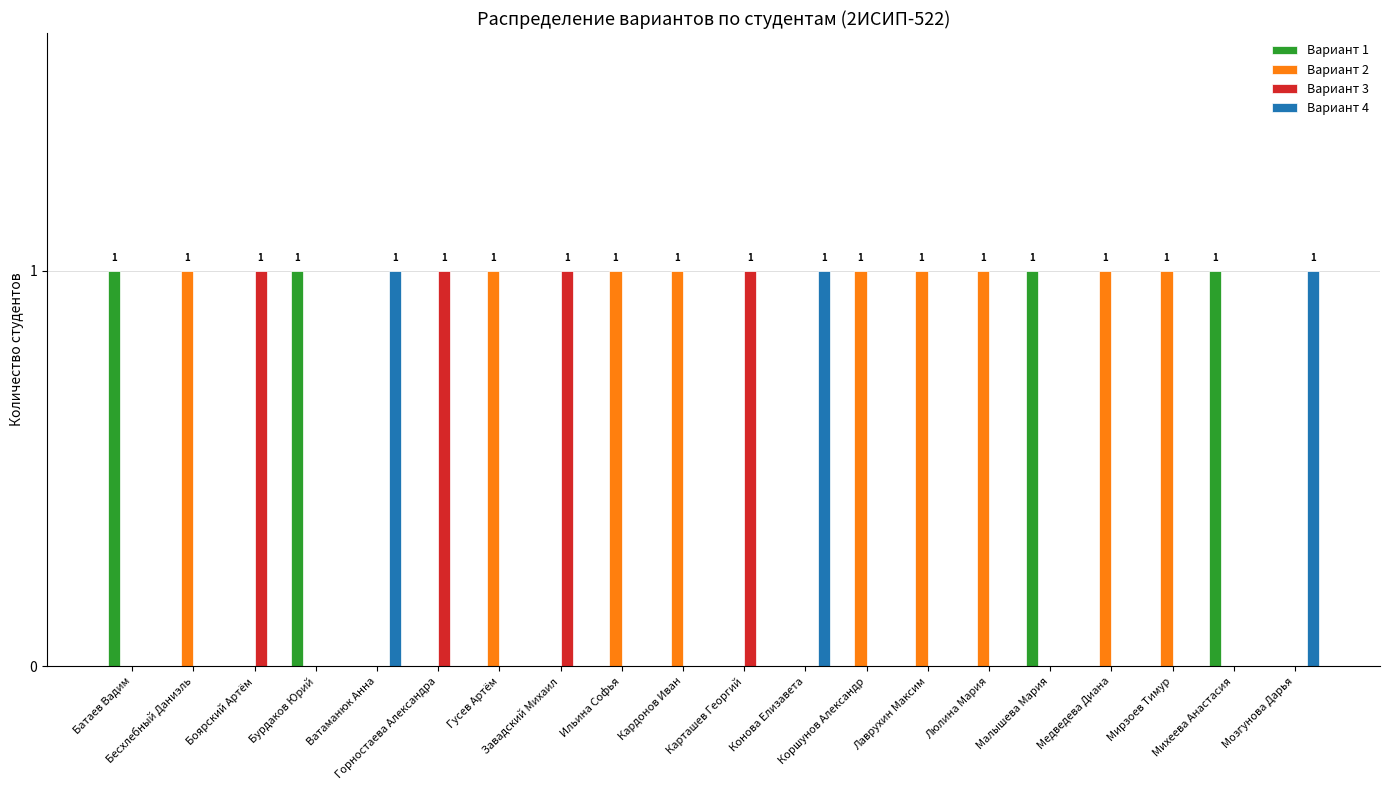

Reading right to left, what are all the values shown in this chart?

Вариант 1: 0	1	0	0	1	0	0	0	0	0	0	0	0	0	0	0	1	0	0	1
Вариант 2: 0	0	1	1	0	1	1	1	0	0	1	1	0	1	0	0	0	0	1	0
Вариант 3: 0	0	0	0	0	0	0	0	0	1	0	0	1	0	1	0	0	1	0	0
Вариант 4: 1	0	0	0	0	0	0	0	1	0	0	0	0	0	0	1	0	0	0	0